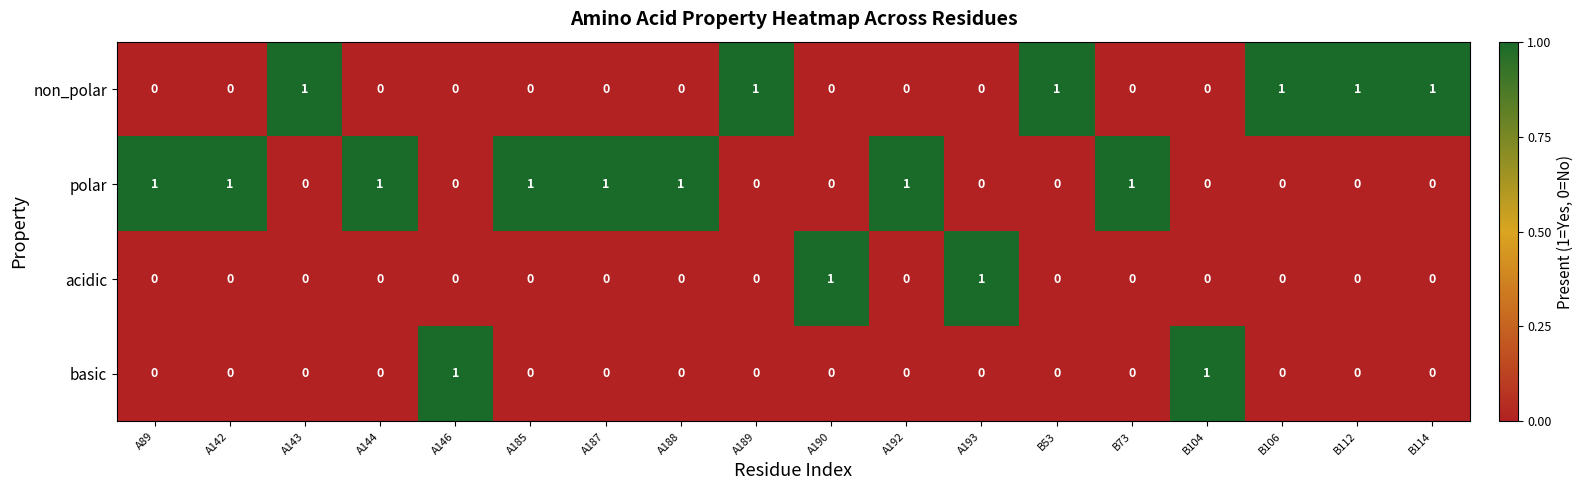

True or false: non_polar has a value of 1 at A146.

False